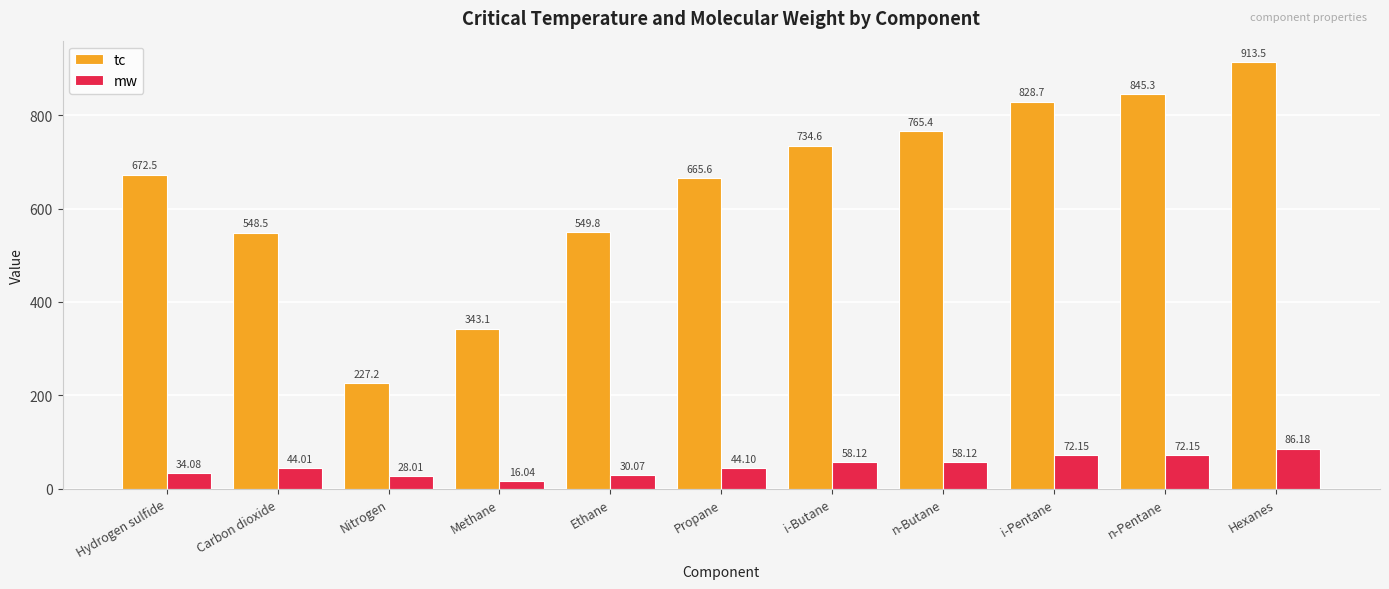

How many data points in mw are less than 44?

4